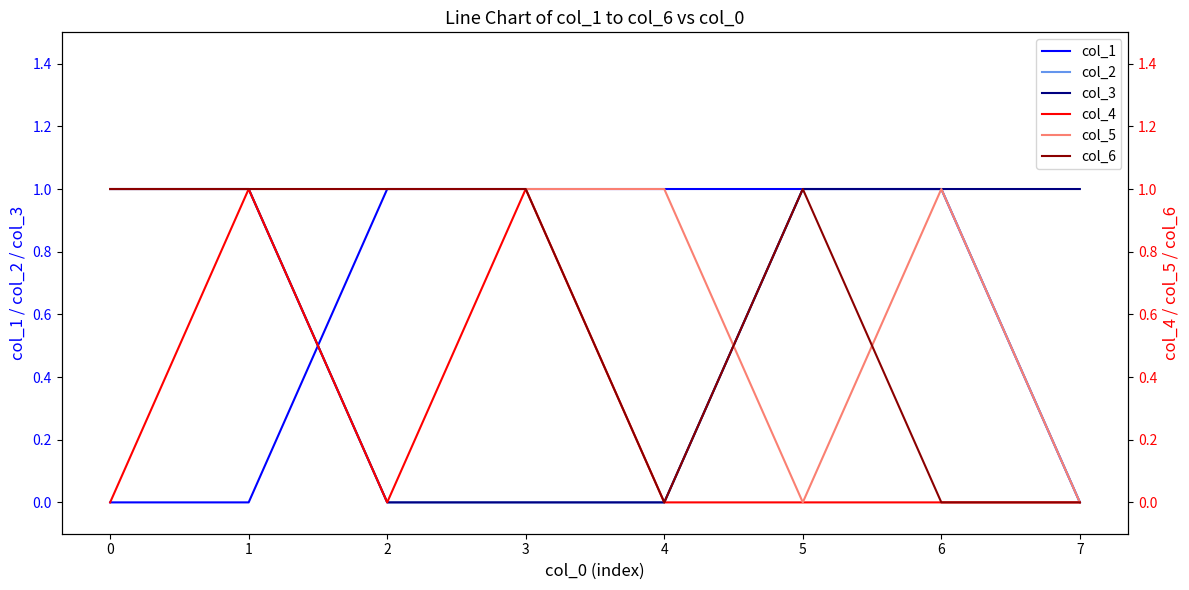

Is it true that col_2 equals 0 at 4?

True